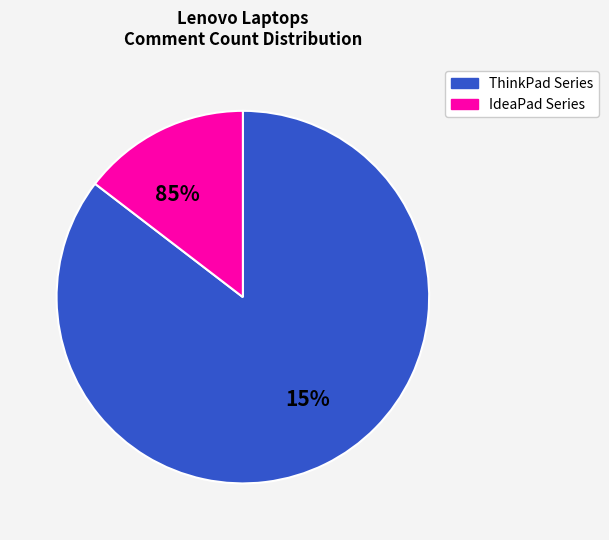

Is there any slice that represents more than half of the pie?

No